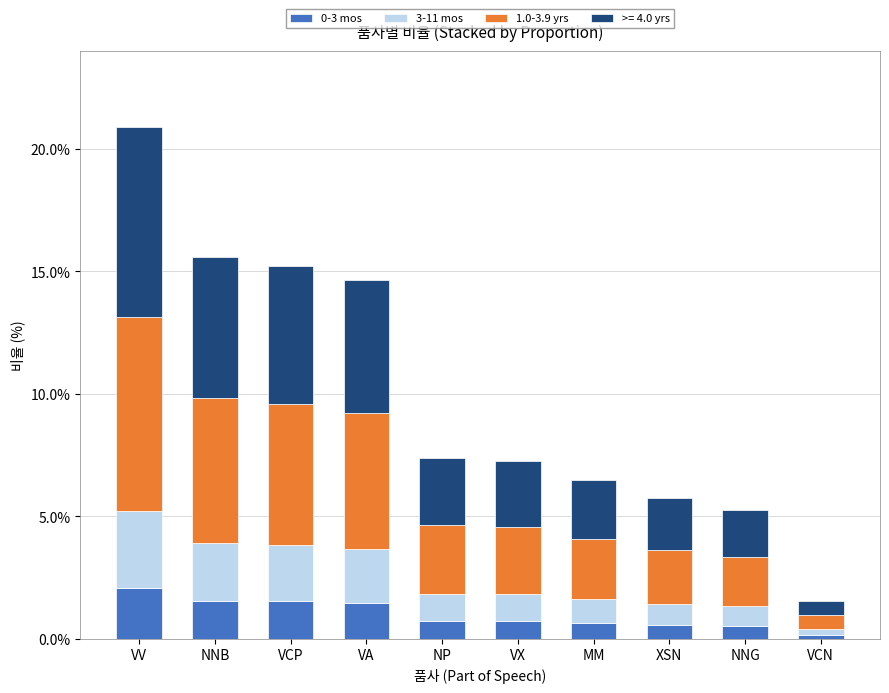

At which category is the sum across all series the highest?

VV